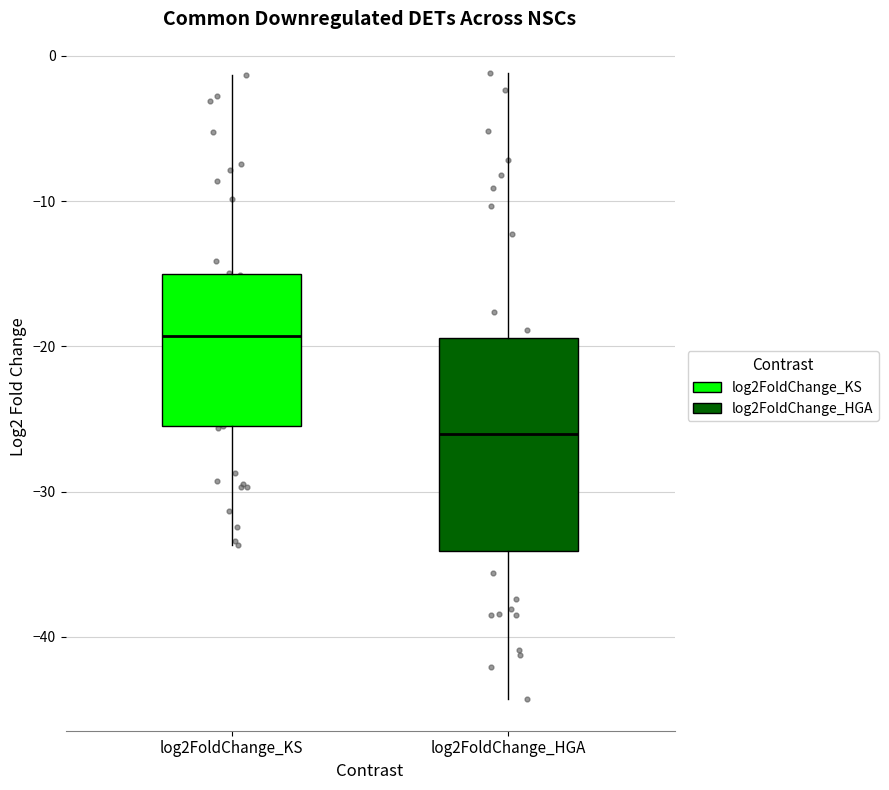

Comparing the boxes themselves (not the whiskers), which one is the tallest?

log2FoldChange_HGA